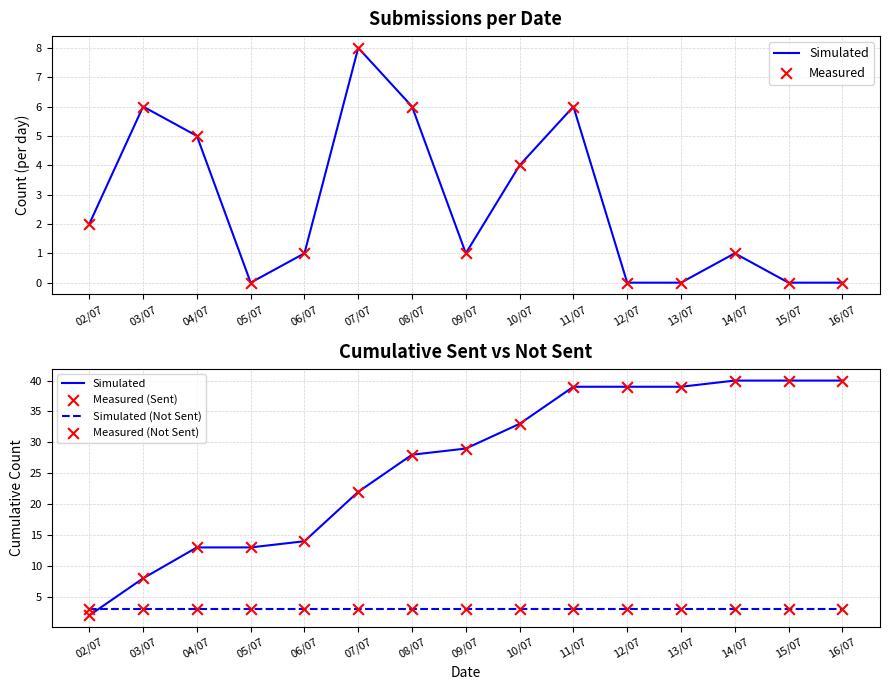

Which series has the largest total across all categories?

Simulated